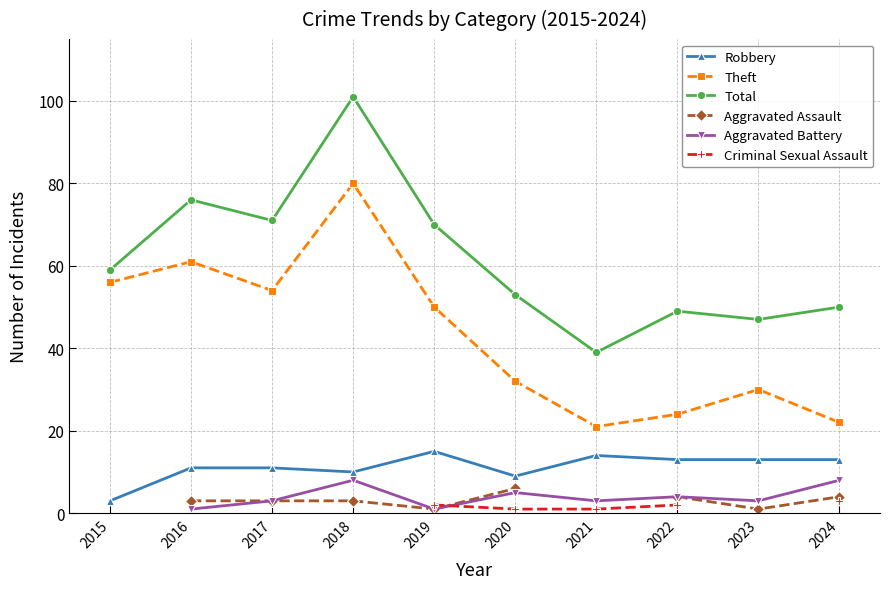

Which category has the lowest value in the Total series?

2021